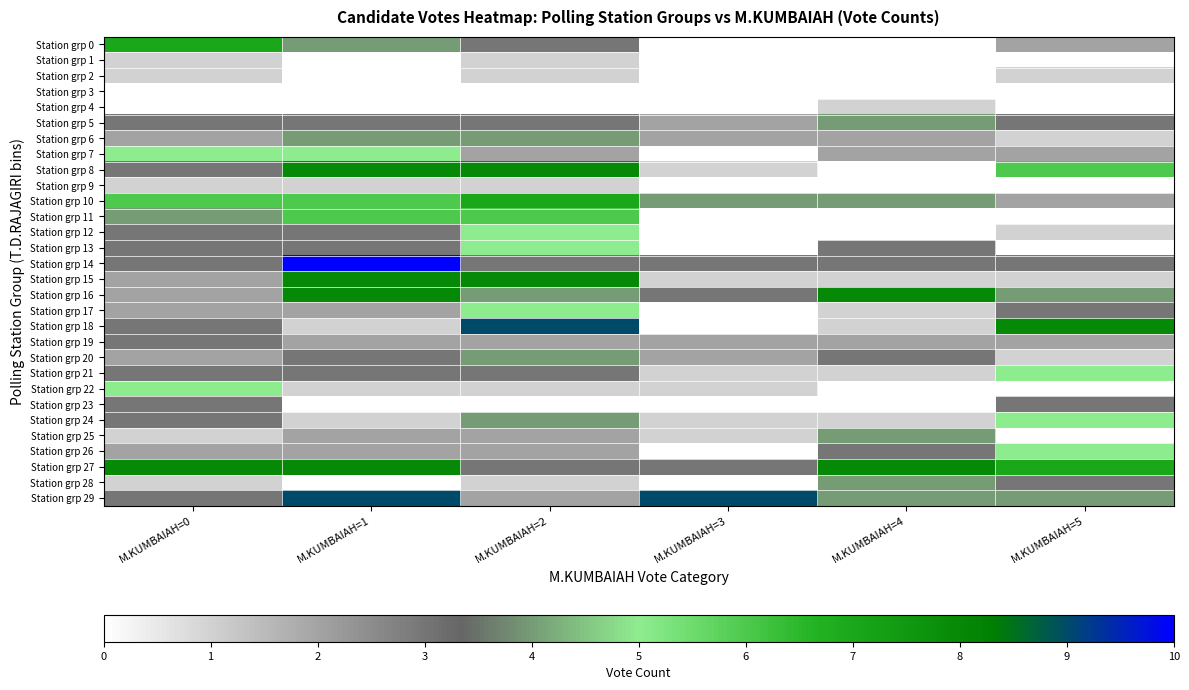

At M.KUMBAIAH=4, list the series in order from smallest to largest.

Station grp 0, Station grp 1, Station grp 2, Station grp 3, Station grp 8, Station grp 9, Station grp 11, Station grp 12, Station grp 22, Station grp 23, Station grp 4, Station grp 15, Station grp 17, Station grp 18, Station grp 21, Station grp 24, Station grp 6, Station grp 7, Station grp 19, Station grp 13, Station grp 14, Station grp 20, Station grp 26, Station grp 5, Station grp 10, Station grp 25, Station grp 28, Station grp 29, Station grp 16, Station grp 27